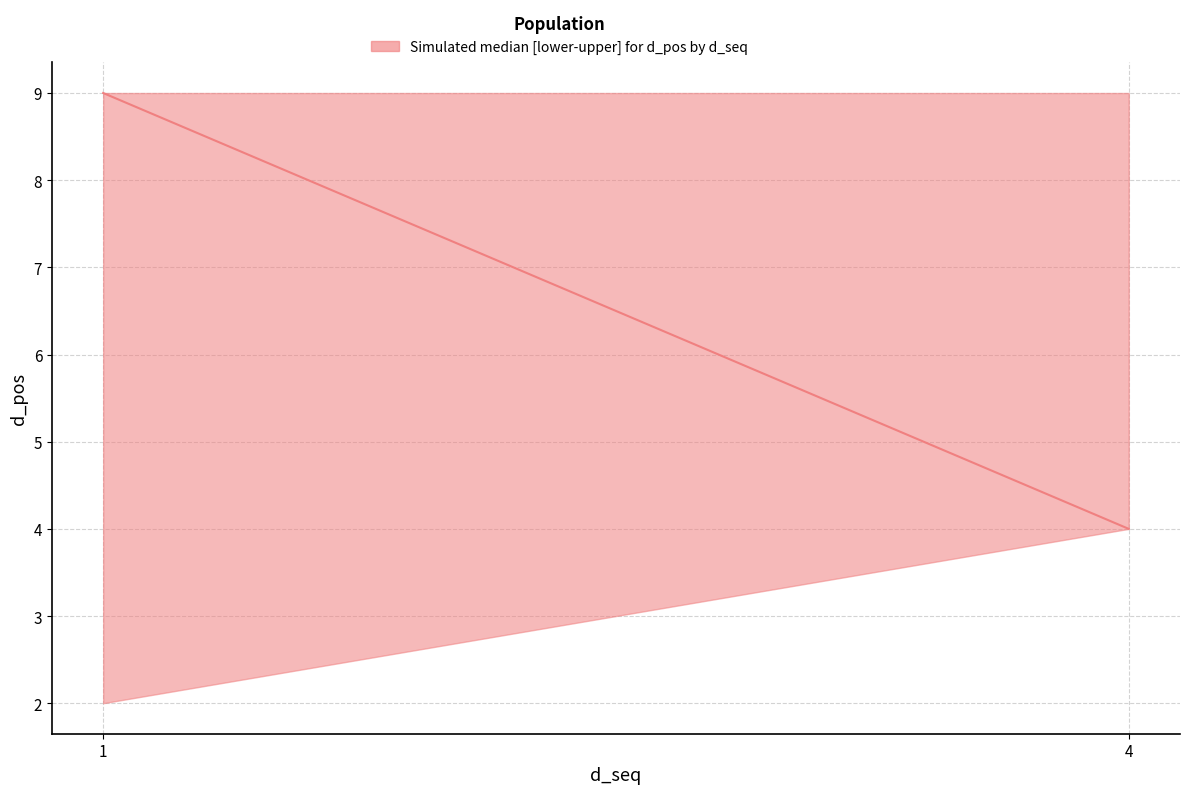

How many data points in lower are less than 4?

1